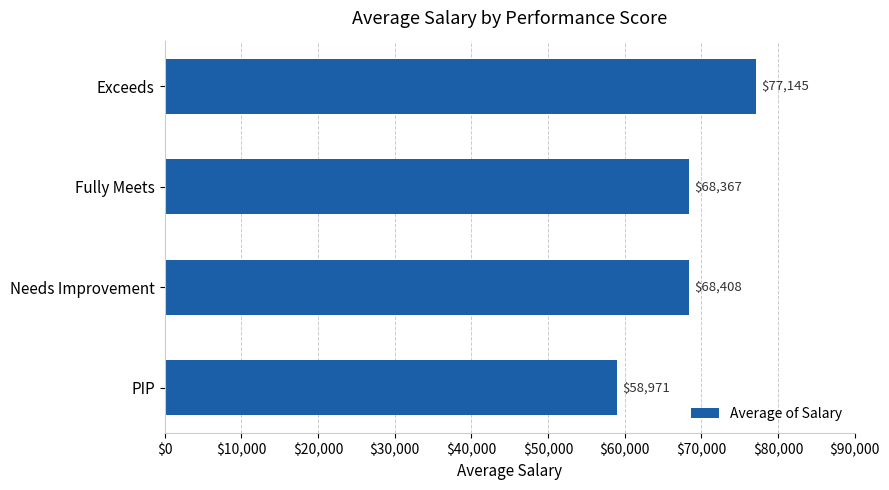

What is the value of the 4th bar from the top?

58971.1